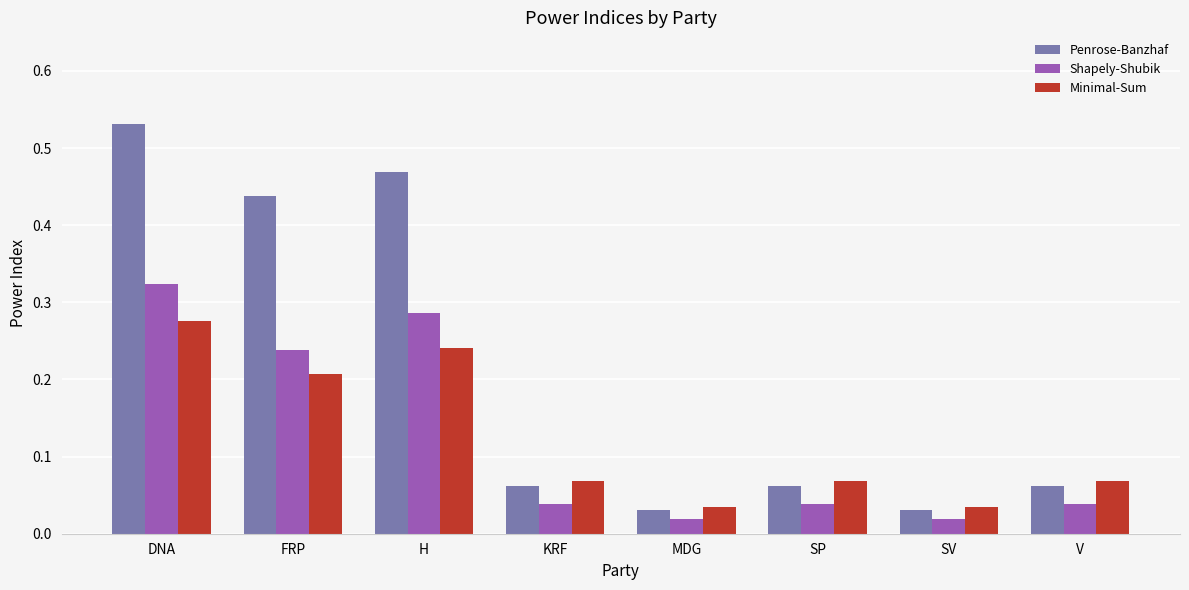

How many groups of bars are there?

8